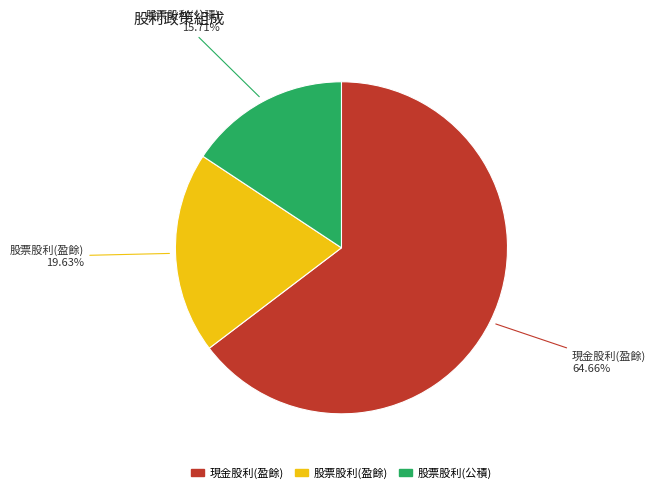

Which category has the biggest portion of the pie?

現金股利(盈餘)